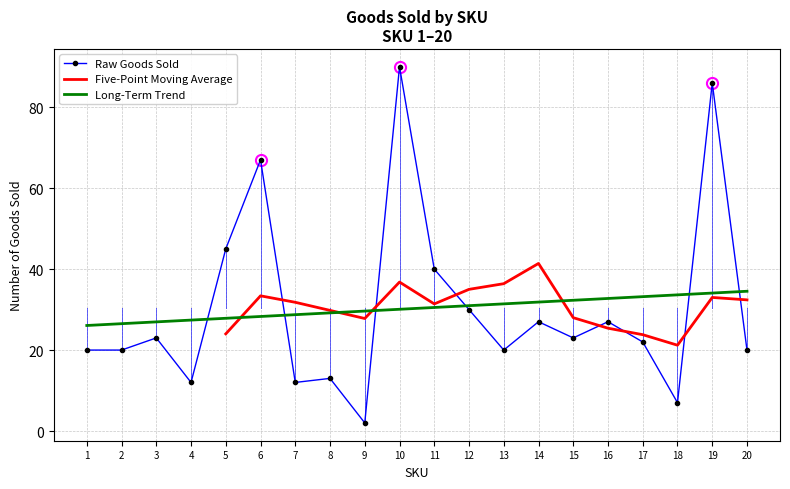

Approximately how many times larger is the value at 11 compared to 2?

2.0